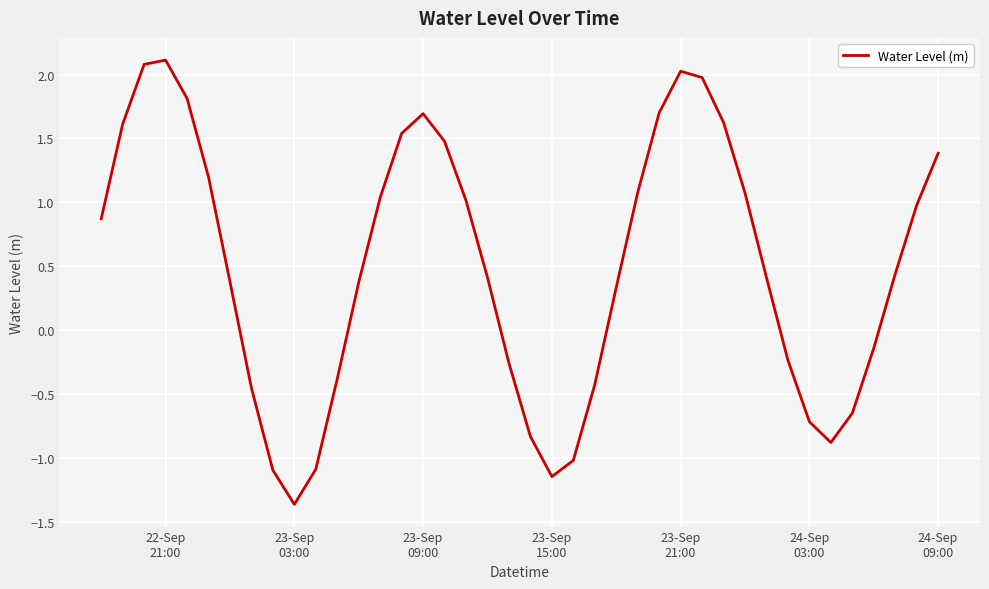

What is the smallest value displayed?

-1.4